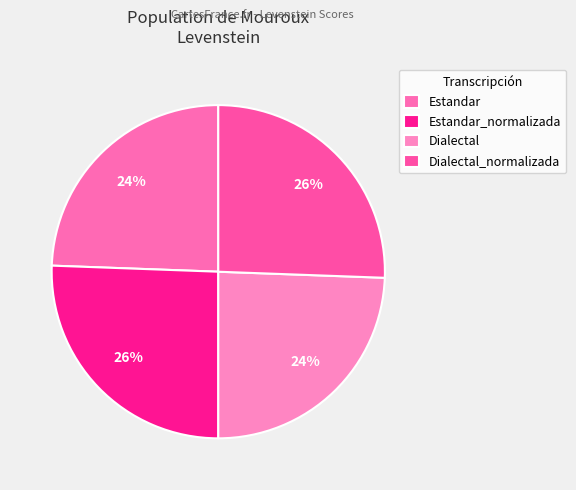

How many segments does this pie chart have?

4